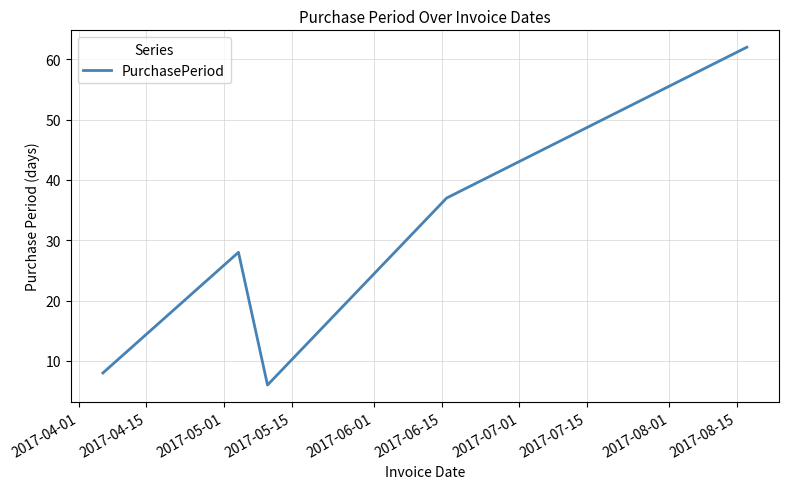

Reading left to right, transcribe all the data shown in this chart.

8	28	6	37	62